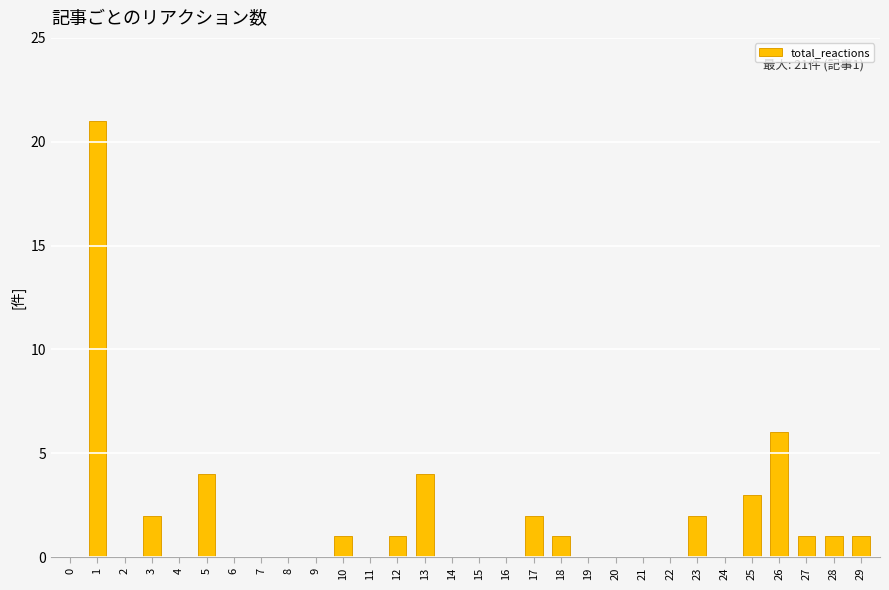

What is the average value?

2